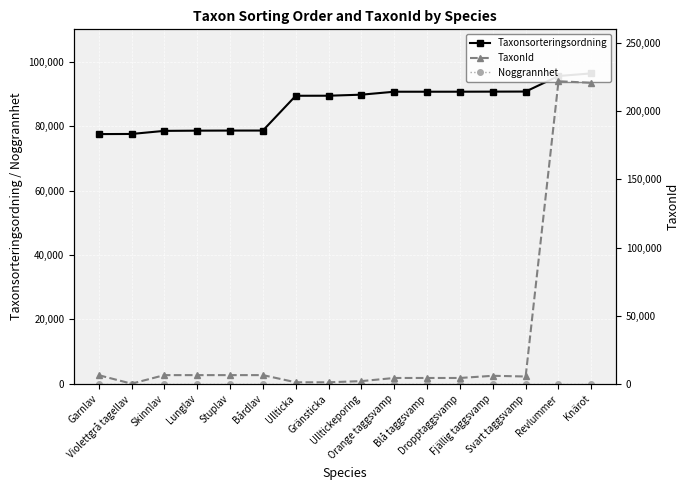

What is the label of the 5th point from the right?

Dropptaggsvamp